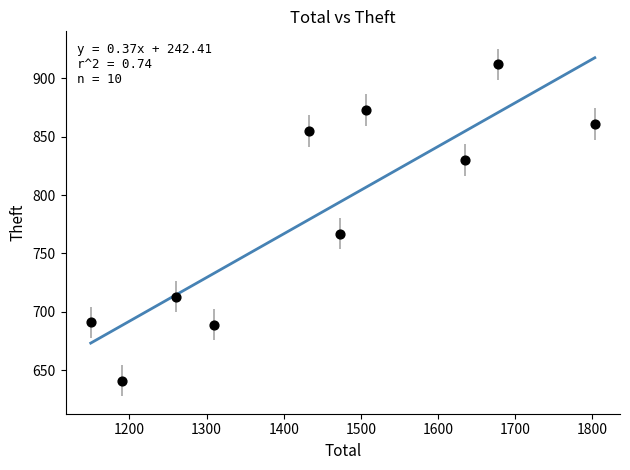

What is the average Y value?

783